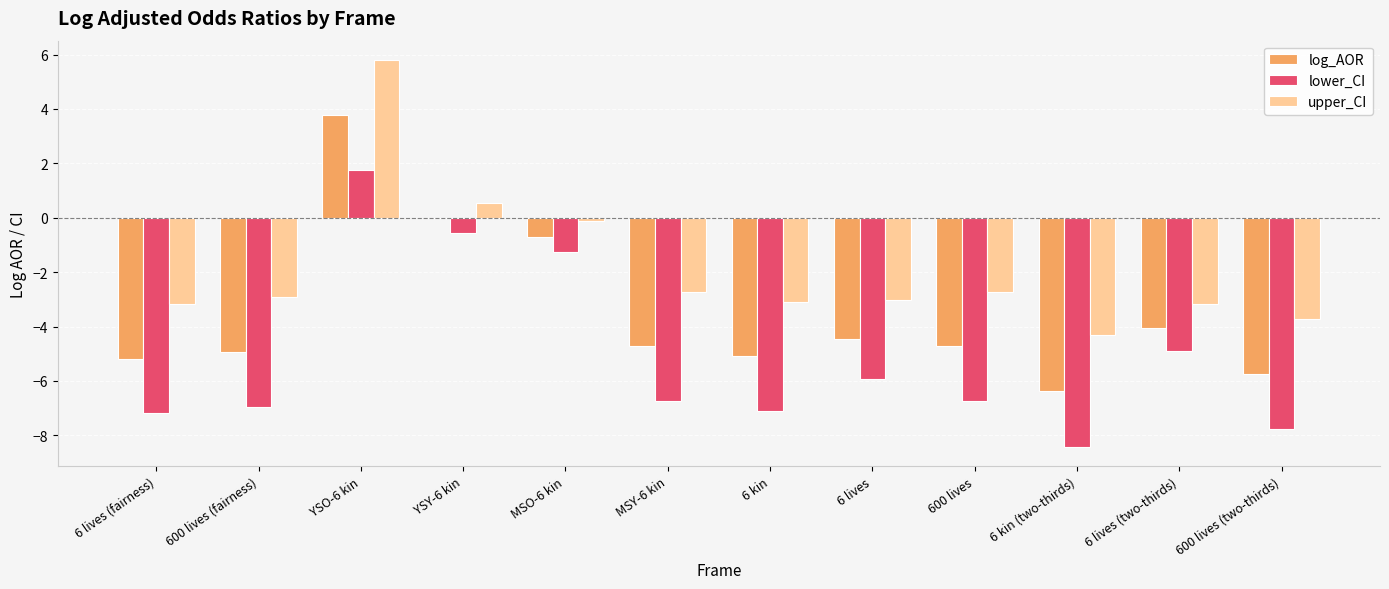

How many series are shown in this chart?

3